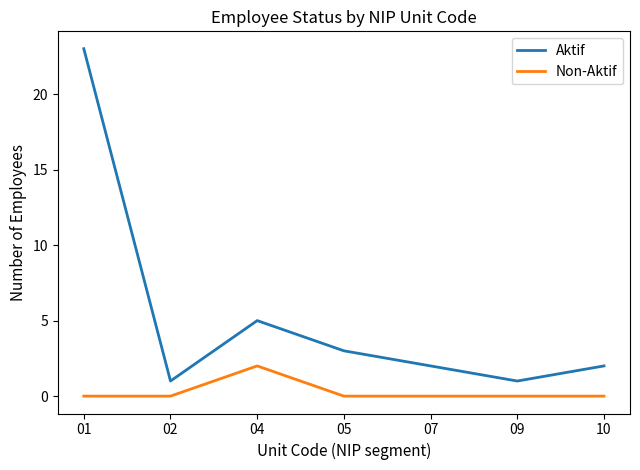

Reading left to right, extract all data points from this chart.

Aktif: 23	1	5	3	2	1	2
Non-Aktif: 0	0	2	0	0	0	0